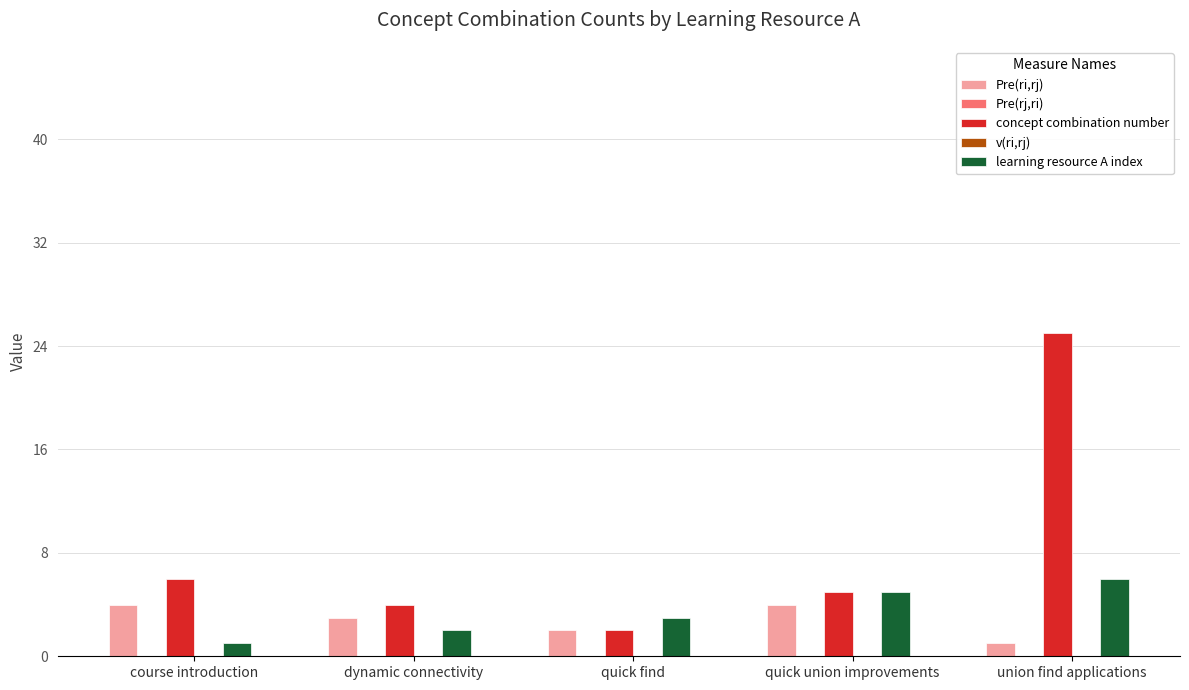

Read the learning resource A index value at quick union improvements.

5